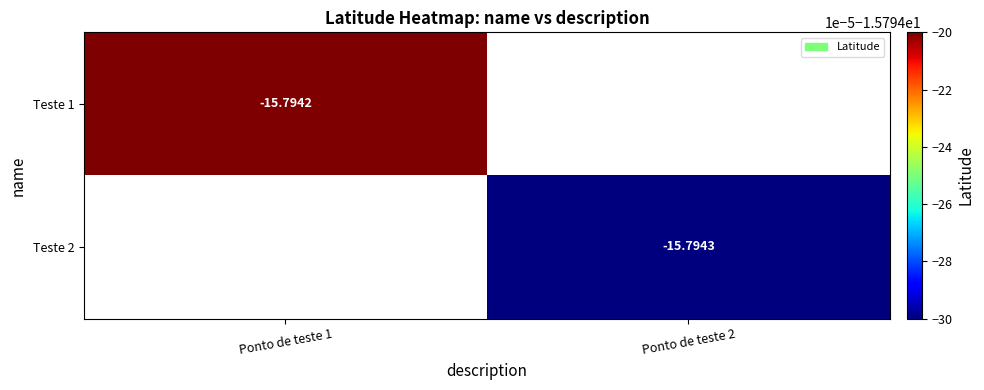

How many values in the Teste 2 series are below -15?

1